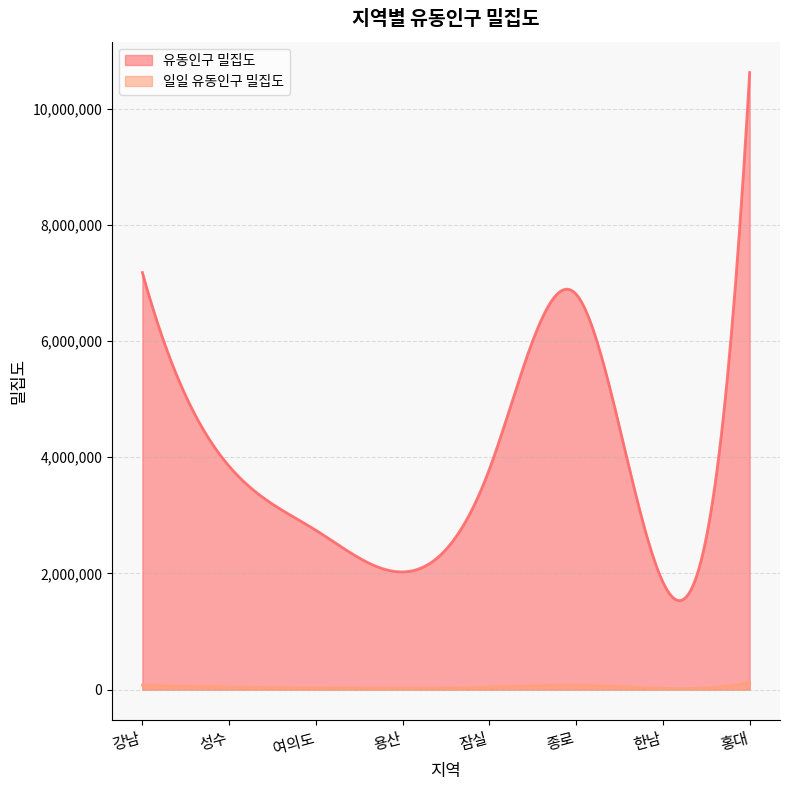

Rank the series by their maximum value, from highest to lowest.

유동인구 밀집도, 일일 유동인구 밀집도